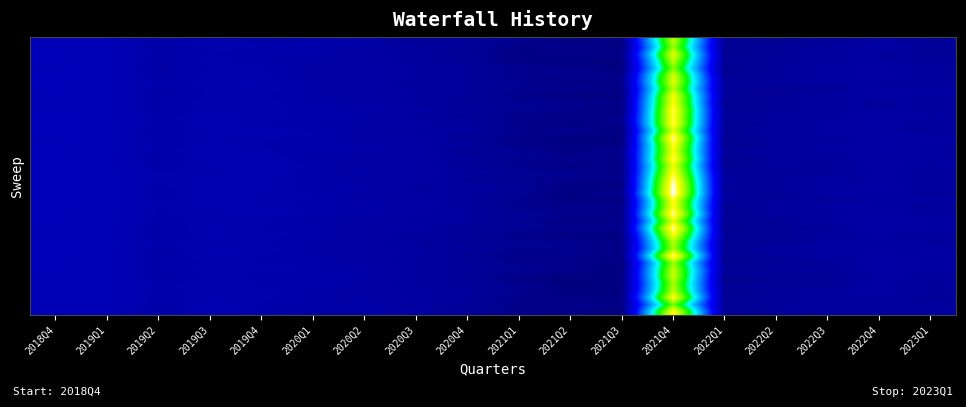

Which label corresponds to the largest value in the chart?

2021Q4